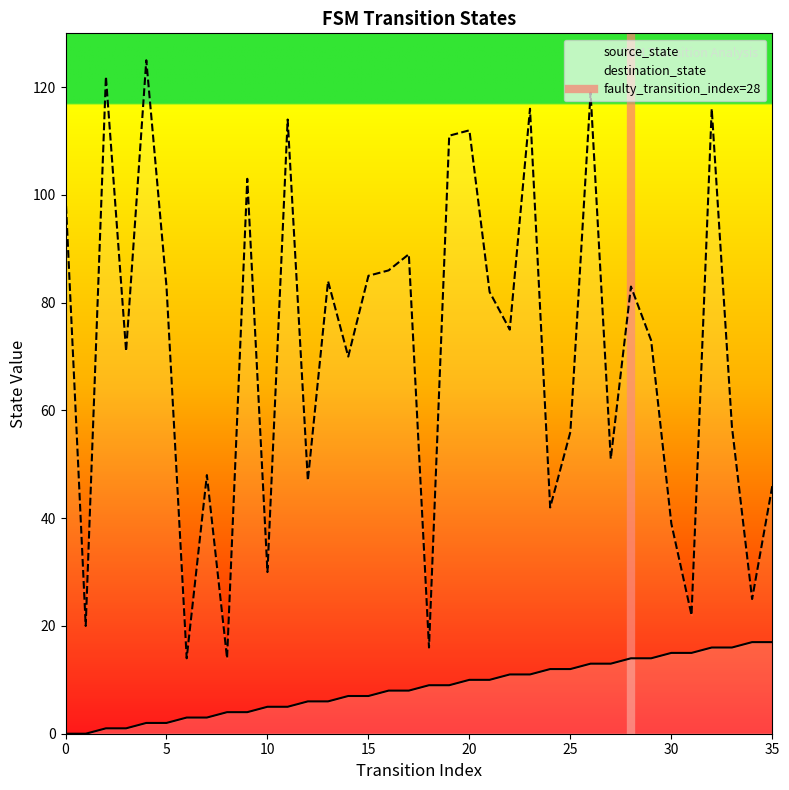

List the series in order of their overall mean, highest first.

destination_state, source_state